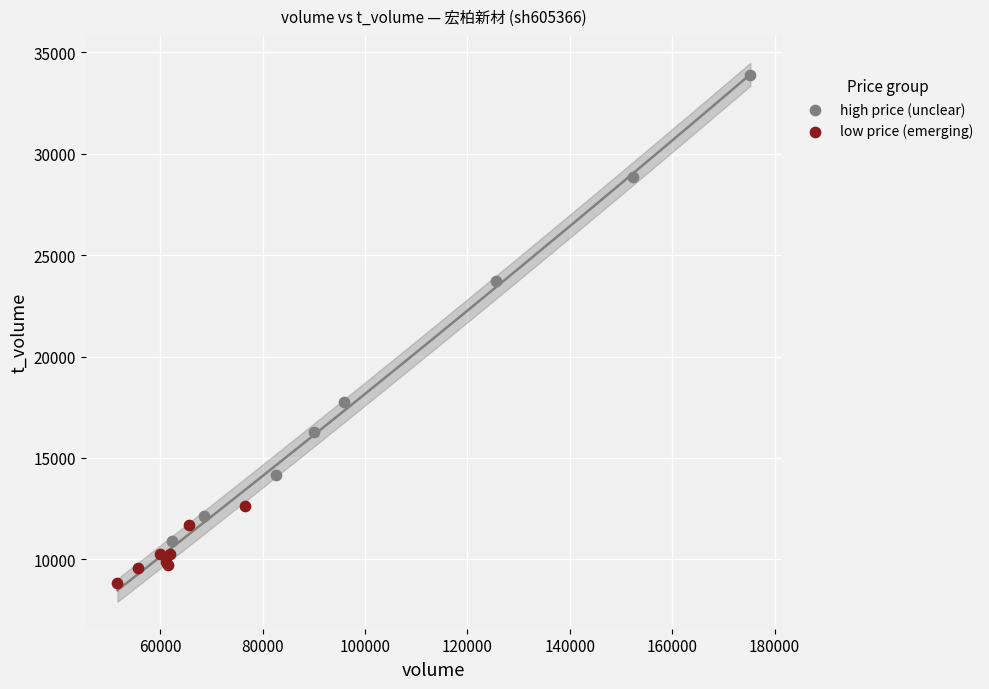

Which series has the widest spread of Y values?

high price (unclear)